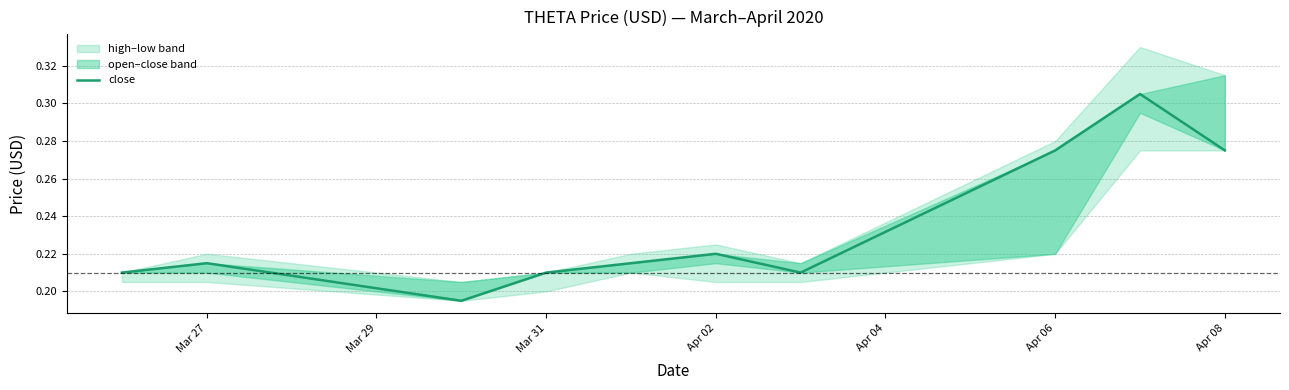

Does the chart have visible grid lines?

Yes